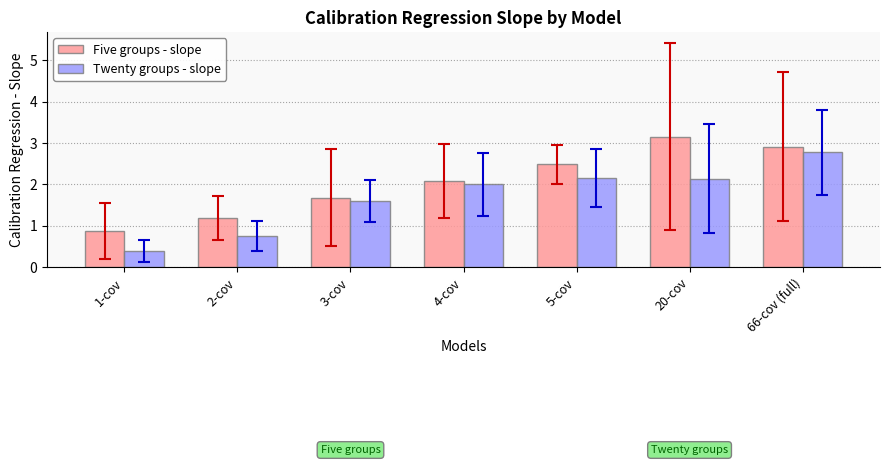

How many data points does each series have?

7